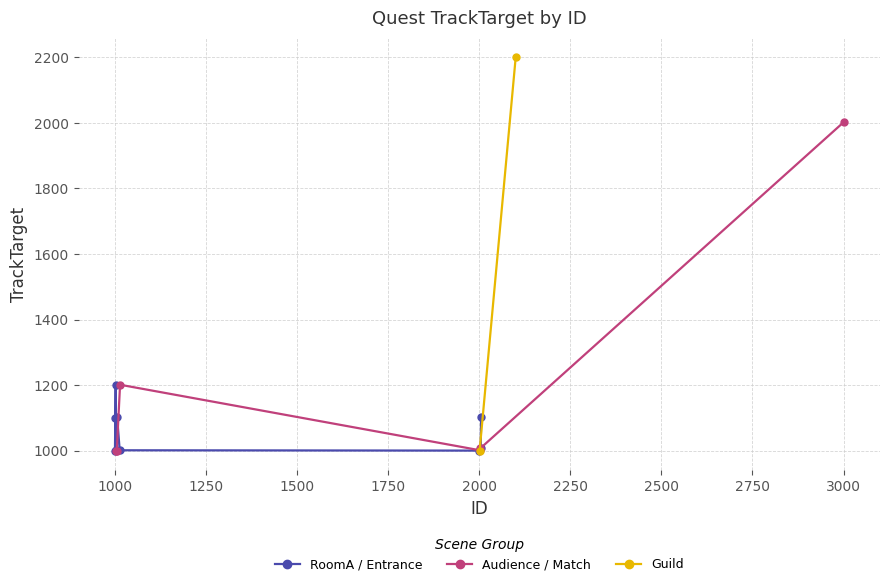

What is the highest value of the RoomA / Entrance series?

1200